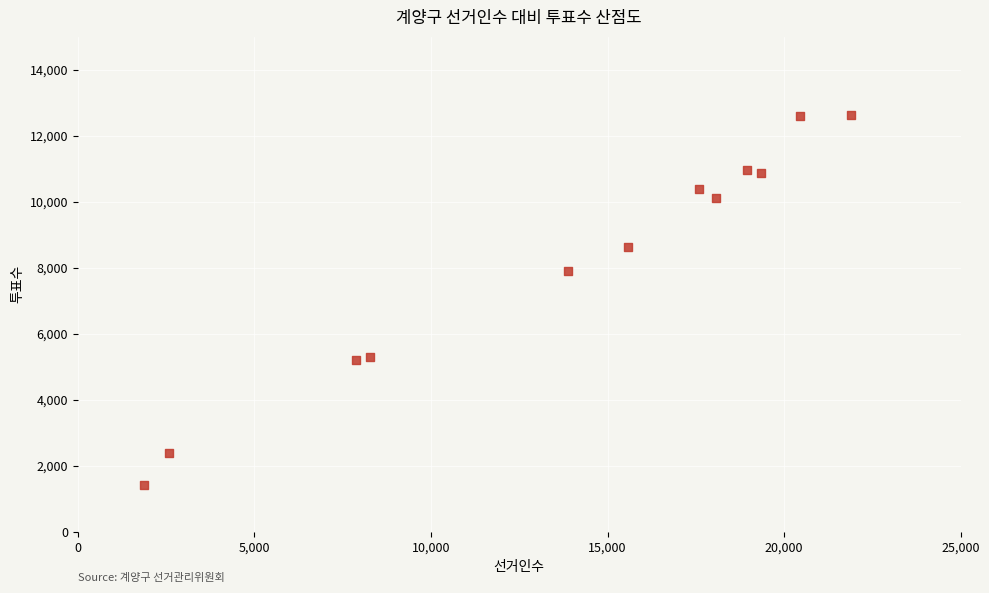

What Y value in the scatter plot is closest to 7015?

7908